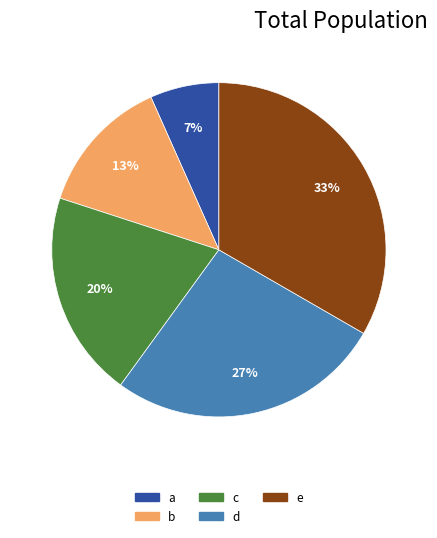

Which category has the smallest portion of the pie?

a